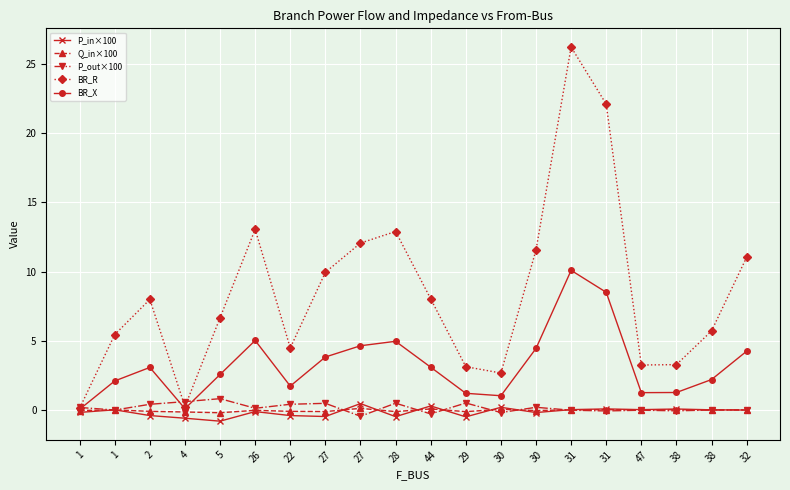

Is this an area chart (filled region under the line)?

No